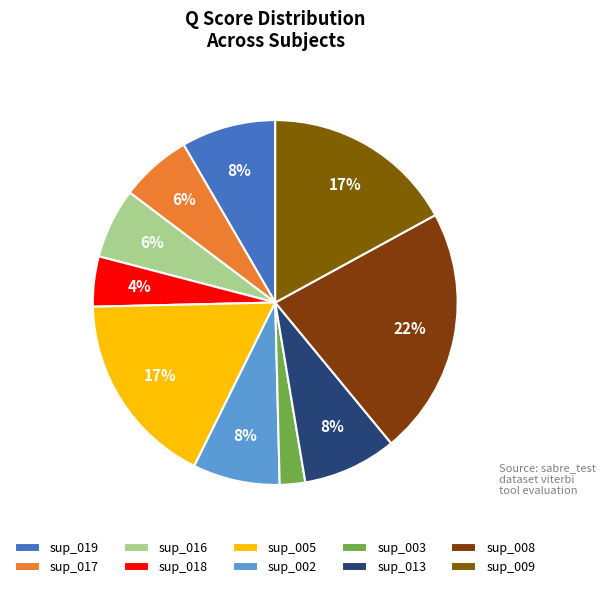

Is it true that sup_008 is 22% of the pie?

True